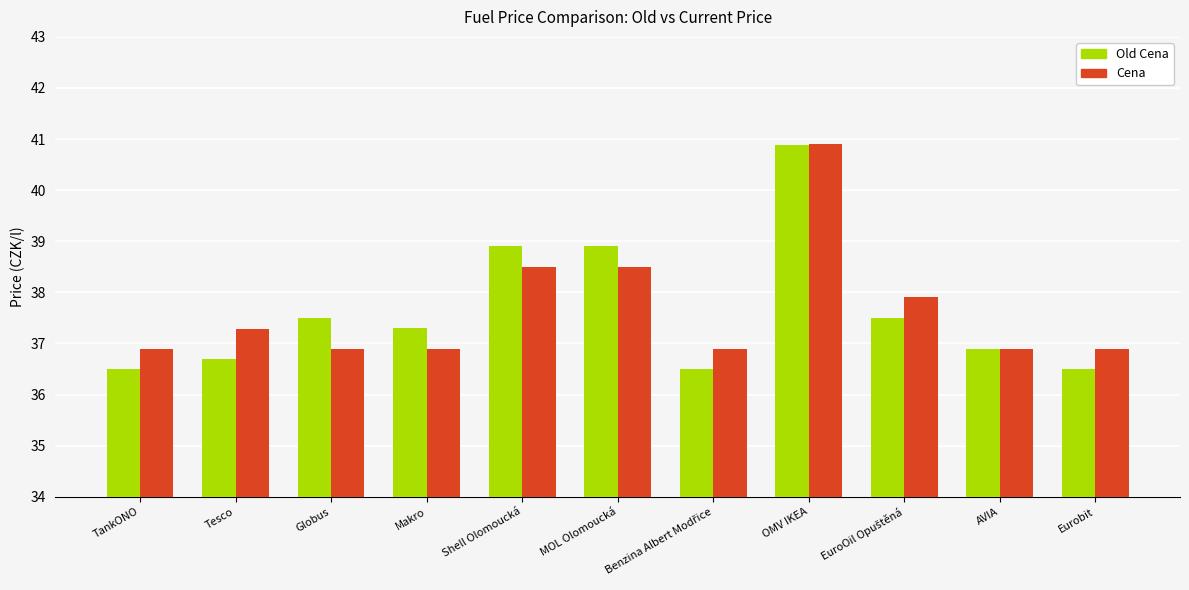

How many values in the Old Cena series exceed 37?

6